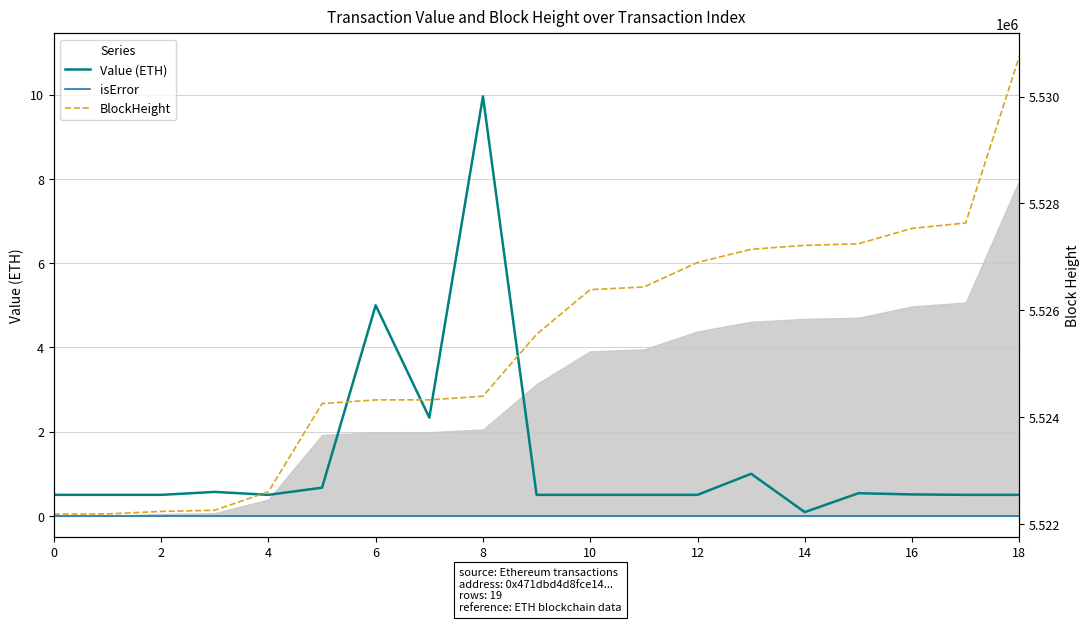

At which label does BlockHeight reach its peak?

18